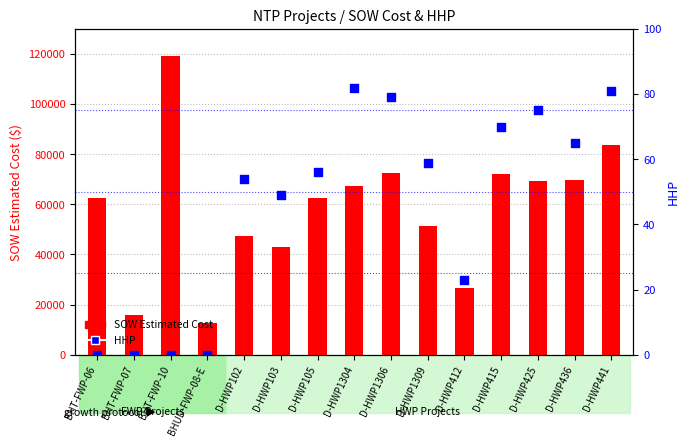

Is the value of SOW Estimated Cost at BHT-FWP-10 greater than the value of HHP at BHT-FWP-06?

Yes